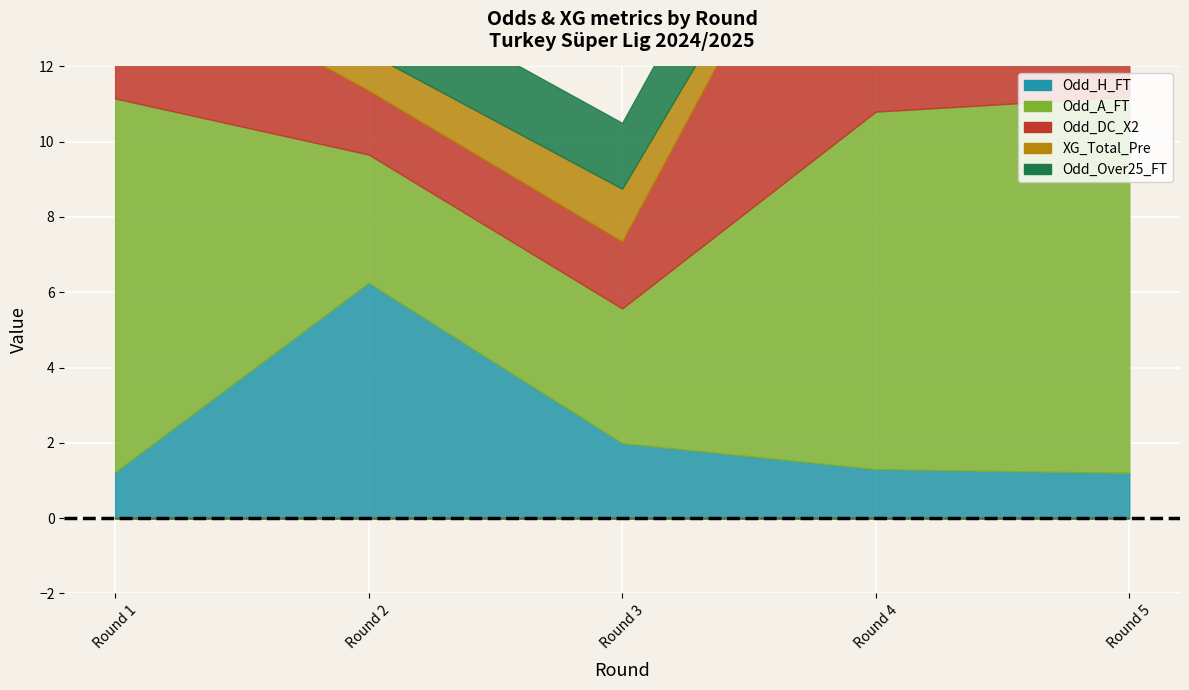

Which series has the widest spread of values?

Odd_DC_X2